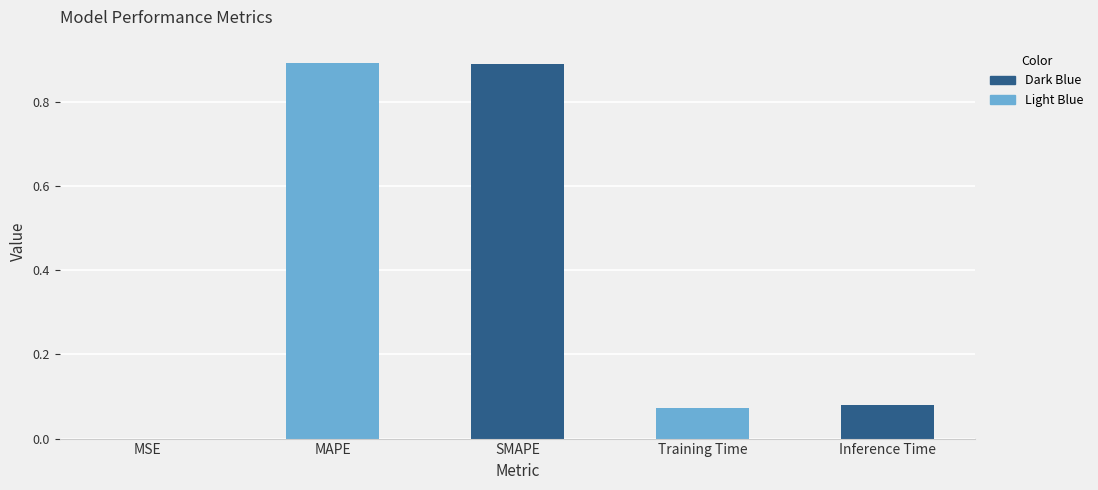

Is it true that the value at MAPE is 0.9?

True